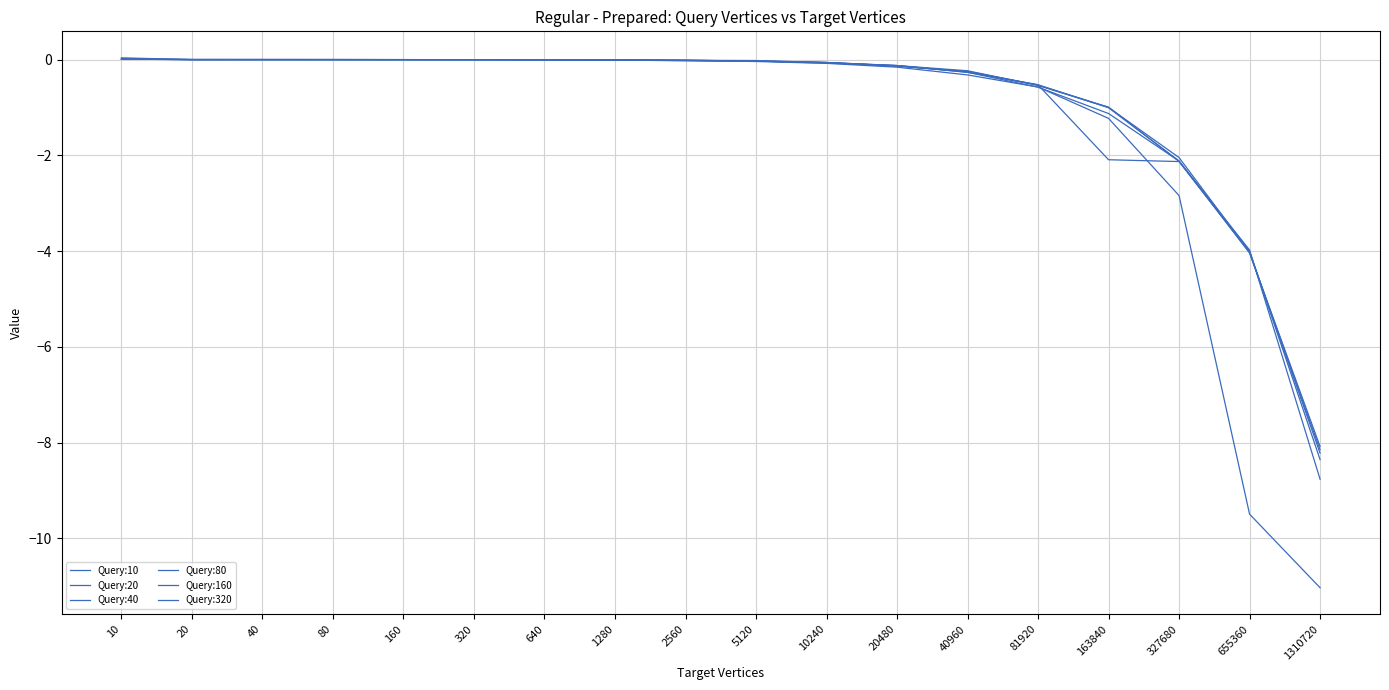

Does the chart display data point markers on the line(s)?

No